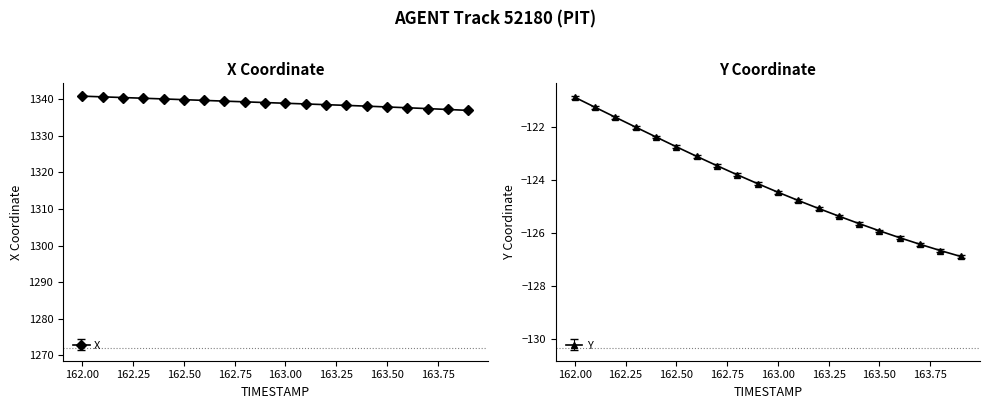

The Y series shows -198.8 at 162.00. True or false?

False